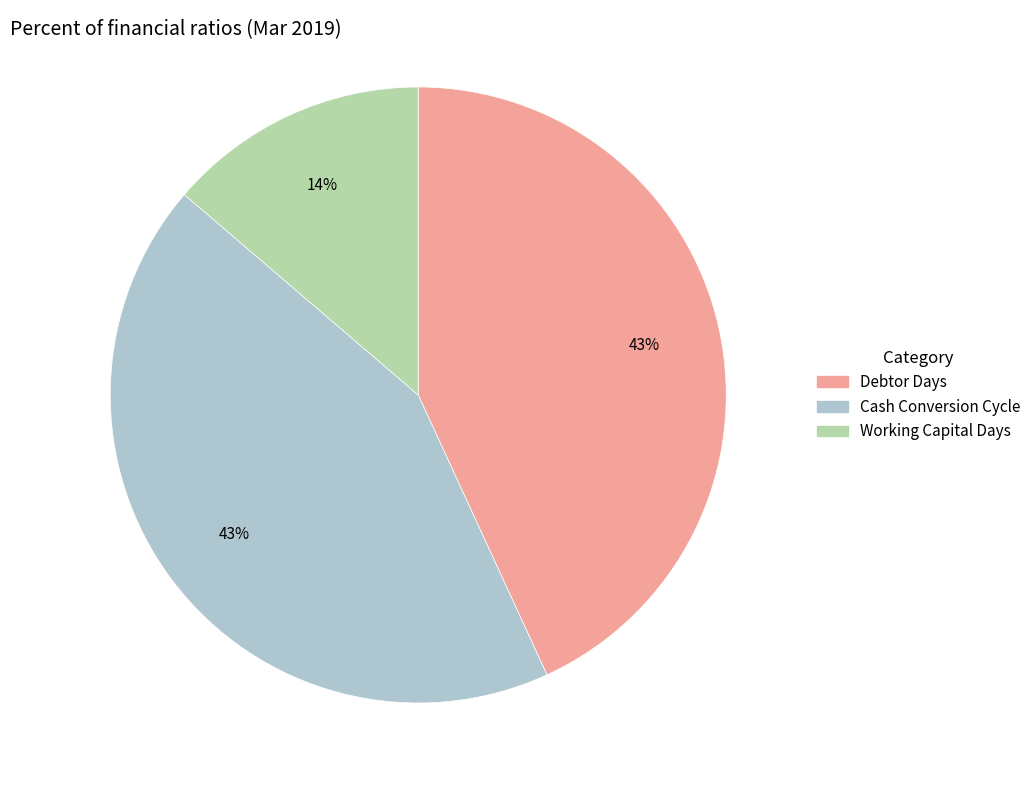

To the nearest percent, what portion does Working Capital Days represent?

14%